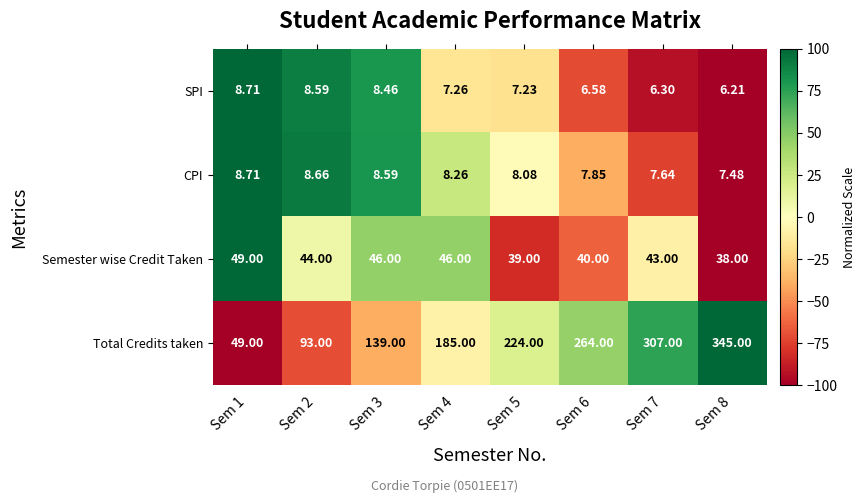

Which series has the largest total across all categories?

Total Credits taken